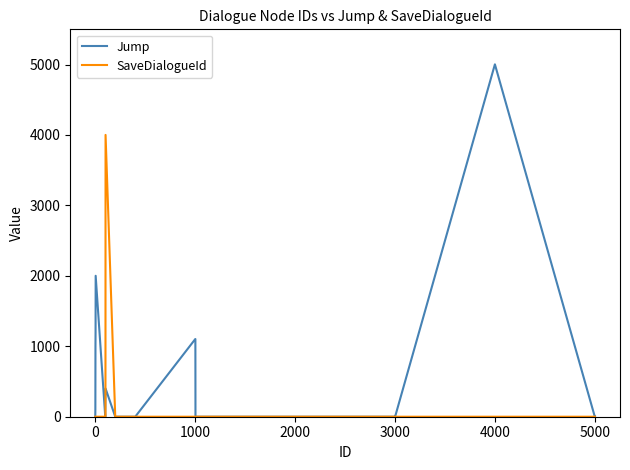

List the series in order of their peak value, highest first.

Jump, SaveDialogueId